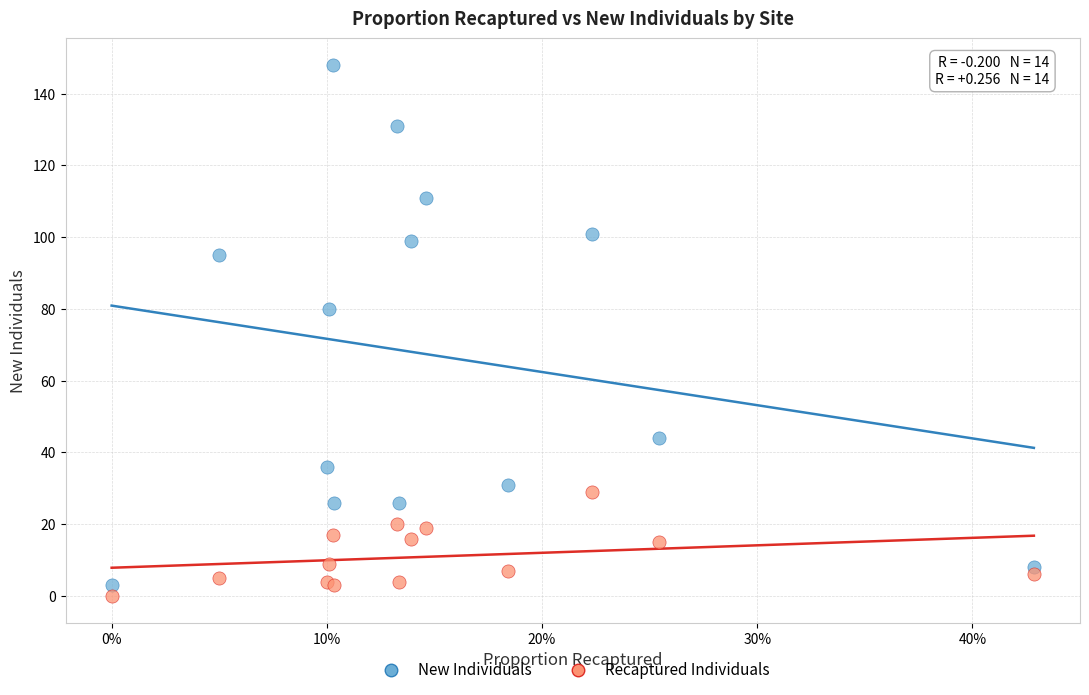

Which series has the widest spread of Y values?

New Individuals